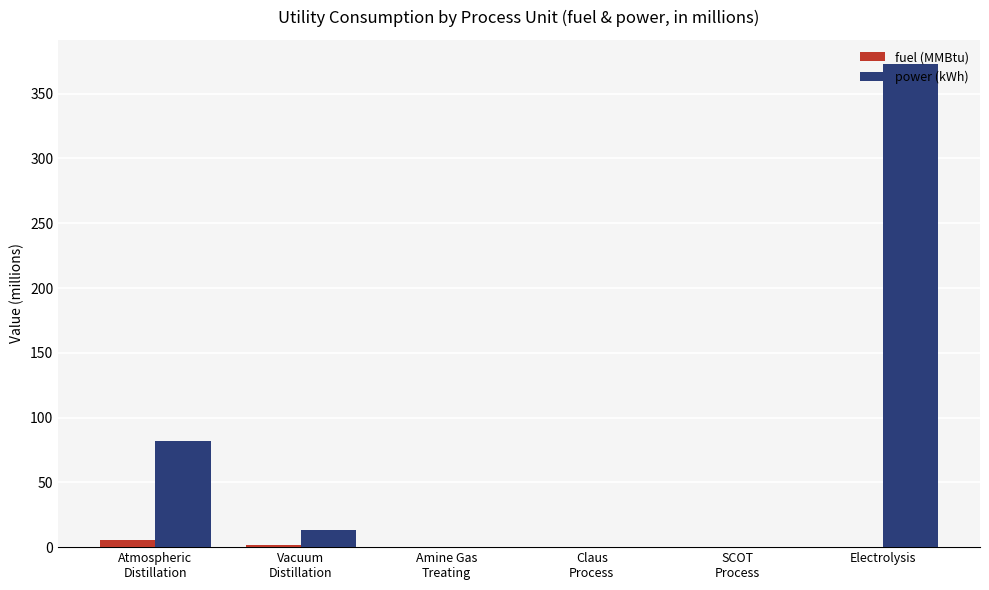

Which series has the largest total across all categories?

power (kWh)